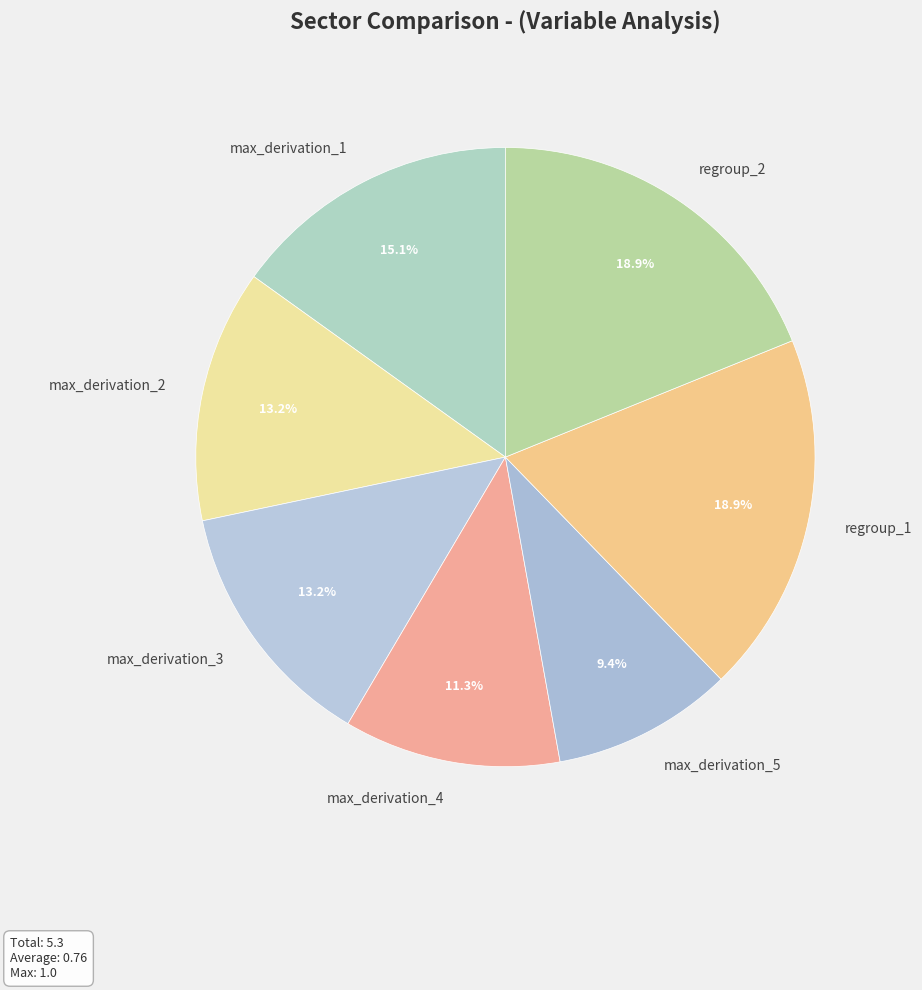

Between regroup_2 and max_derivation_2, which is larger?

regroup_2